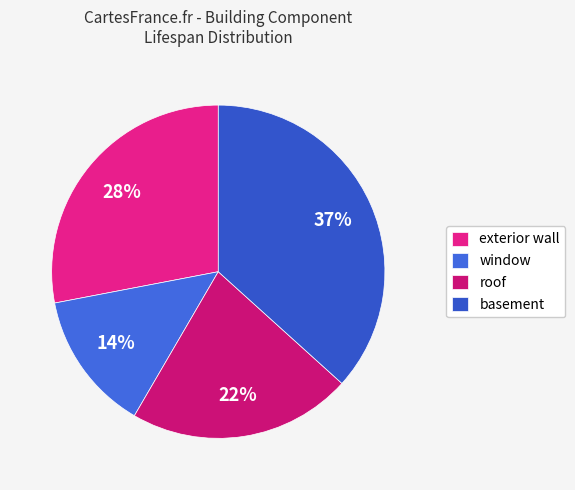

Is it true that exterior wall is 28% of the pie?

True